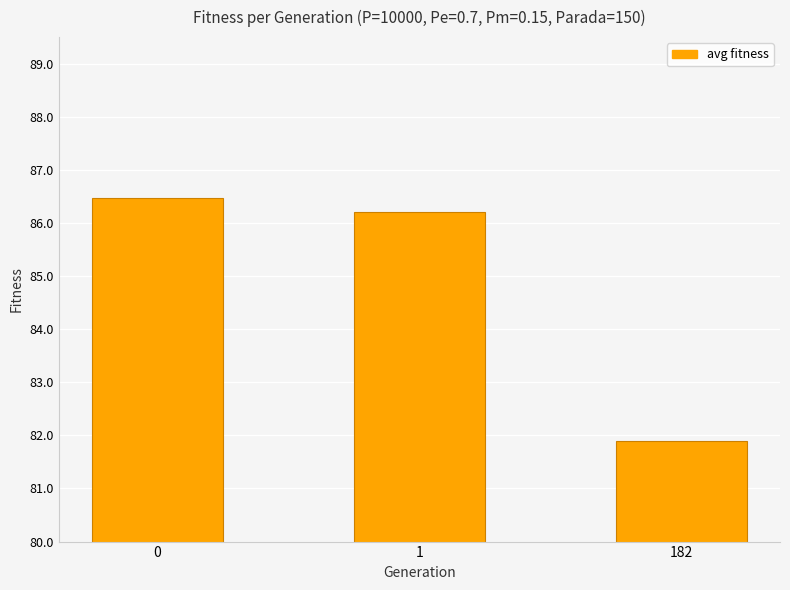

How many data points does each series have?

3